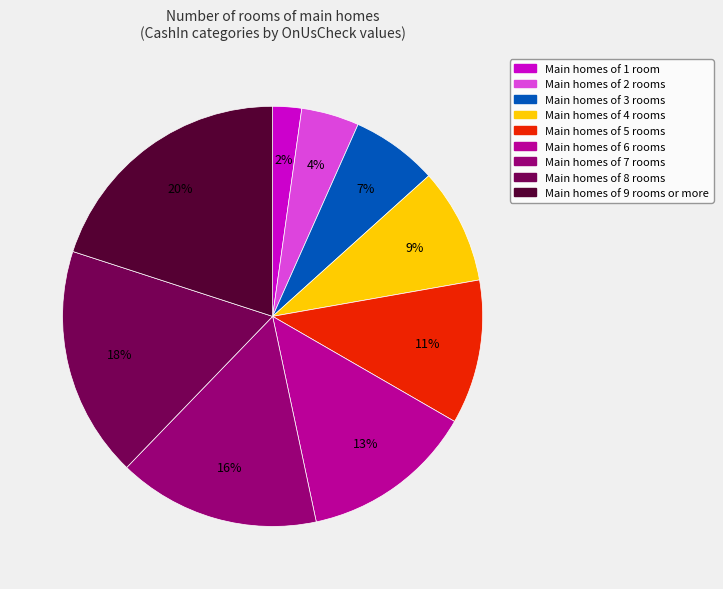

Is there a majority slice in this chart?

No